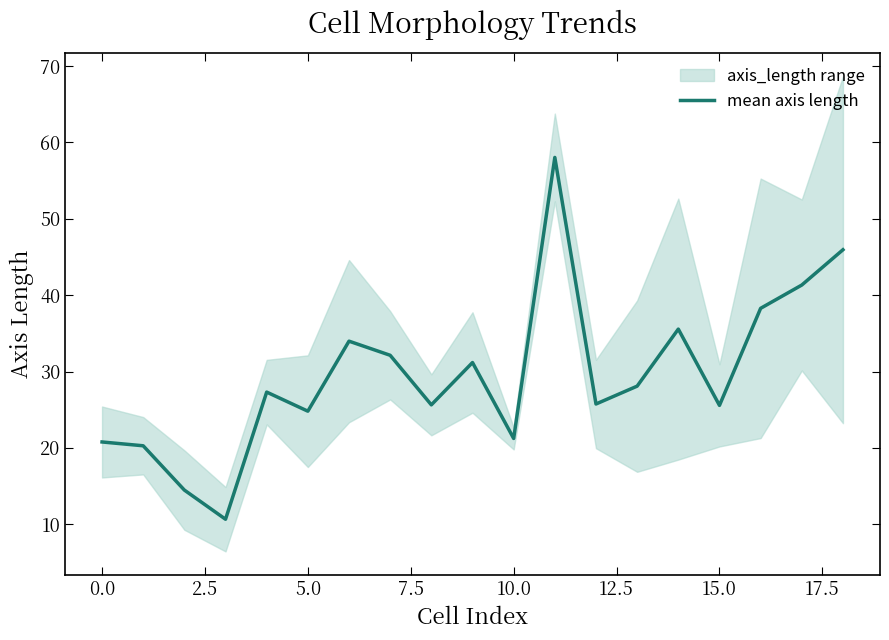

How many categories are shown in the chart?

19